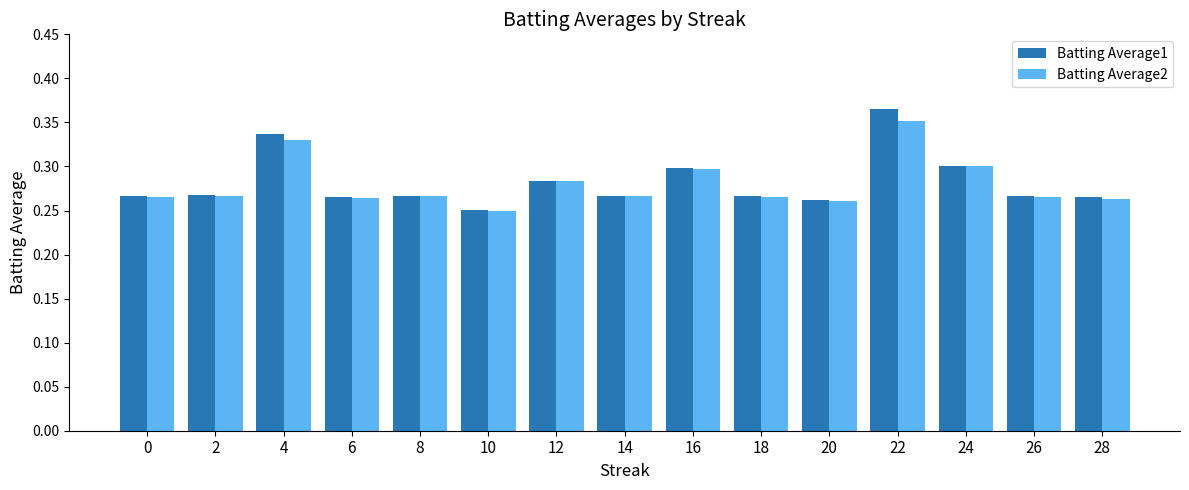

How many groups of bars are there?

15